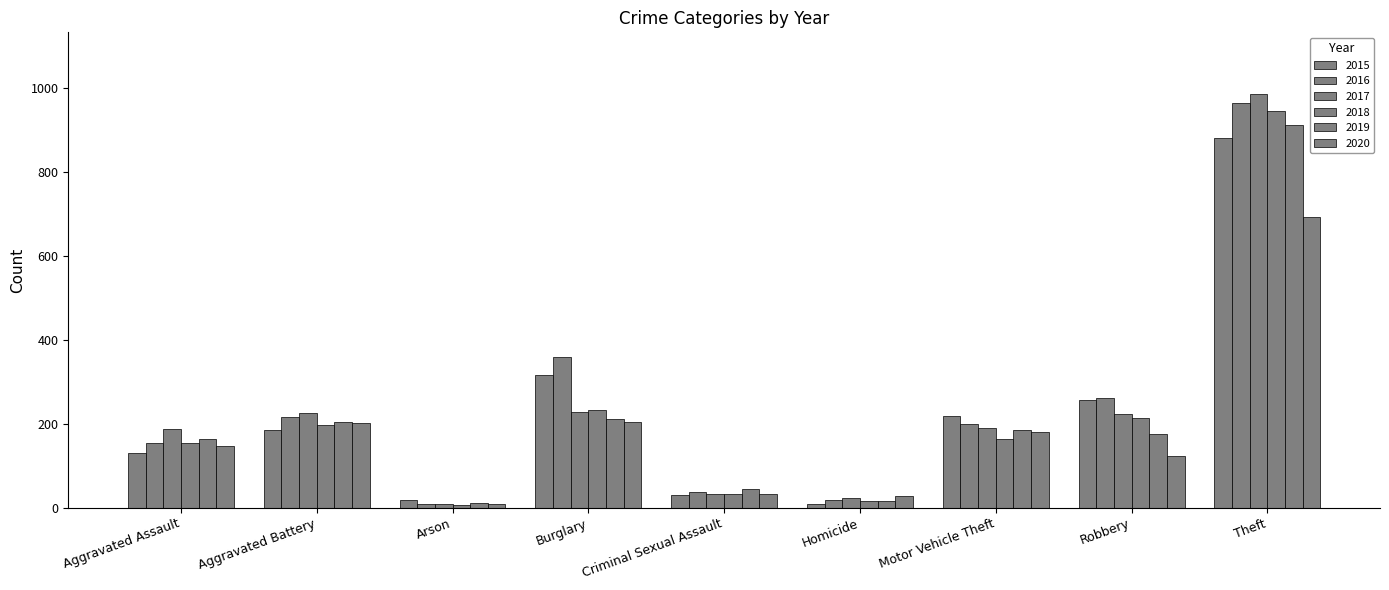

What is the sum of the 2020 values at Motor Vehicle Theft and Homicide?

209